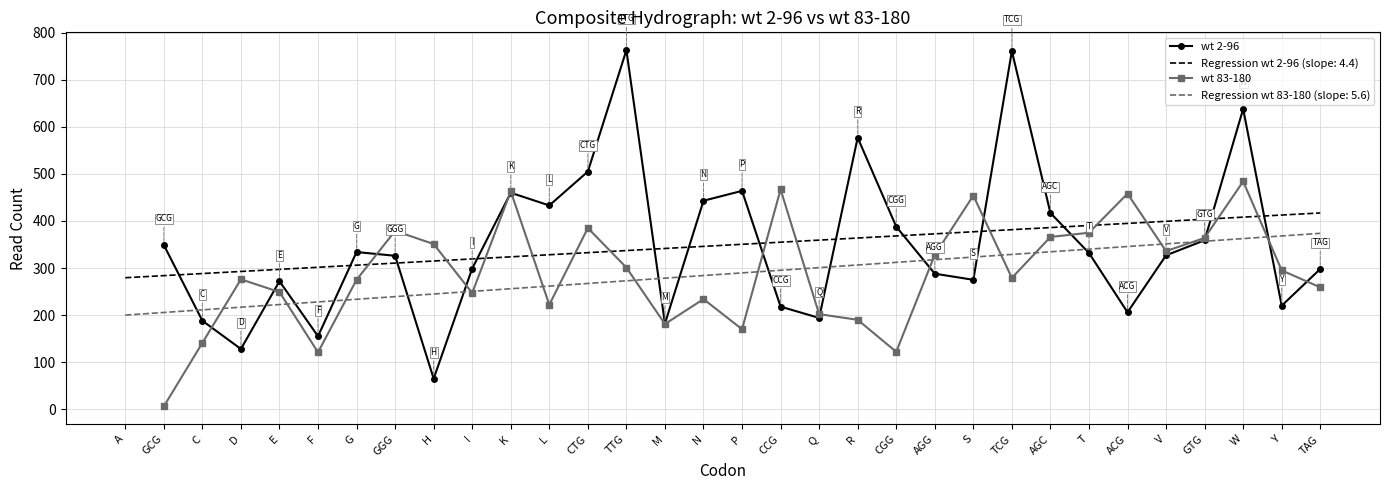

What is the label of the 12th point from the left?

L